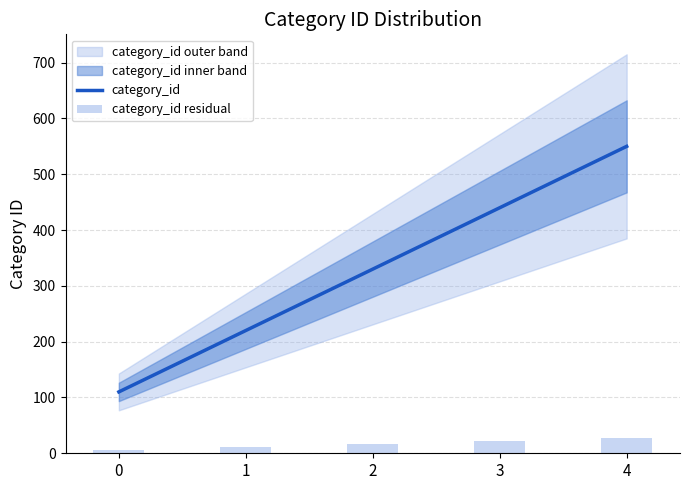

Reading right to left, transcribe all the data shown in this chart.

category_id: 550.0	440.0	330.0	220.0	110.0
category_id residual: 27.5	22.0	16.5	11.0	5.5